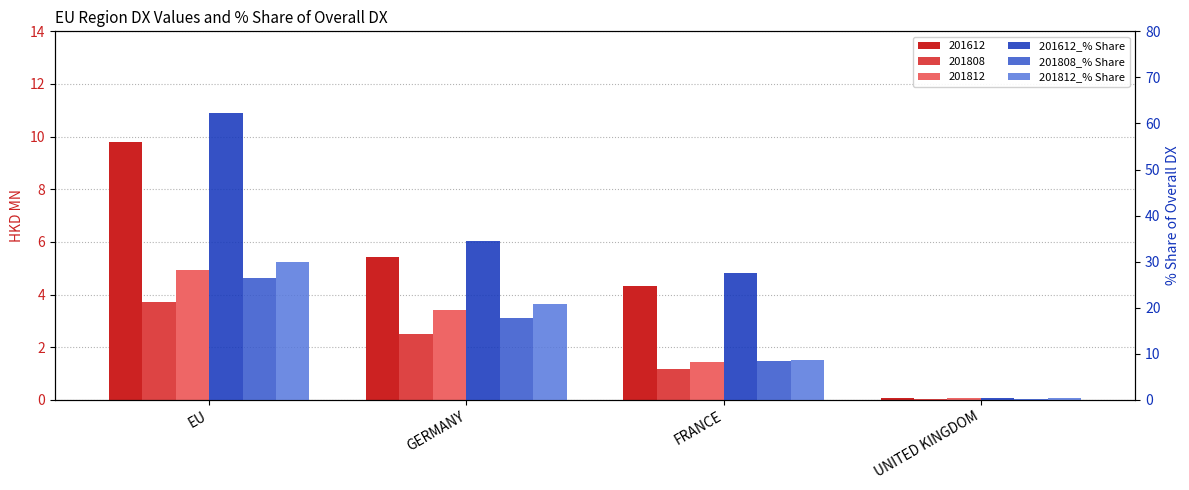

What is the maximum value shown in the chart?

62.3